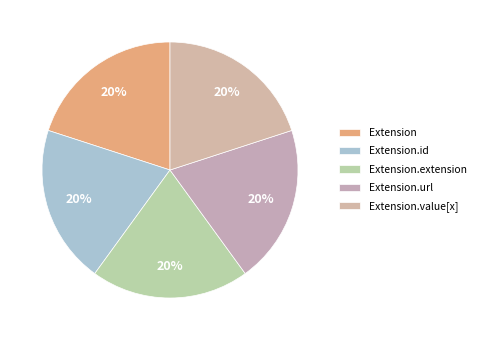

To the nearest percent, what portion does Extension.url represent?

20%